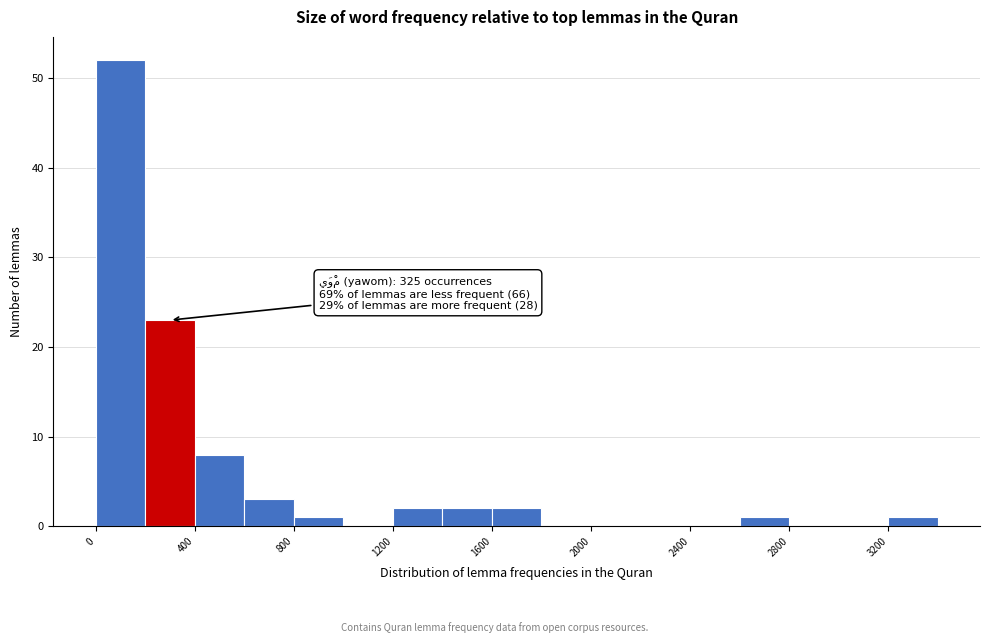

Over which range of the x-axis is the bar tallest?

0 to 200